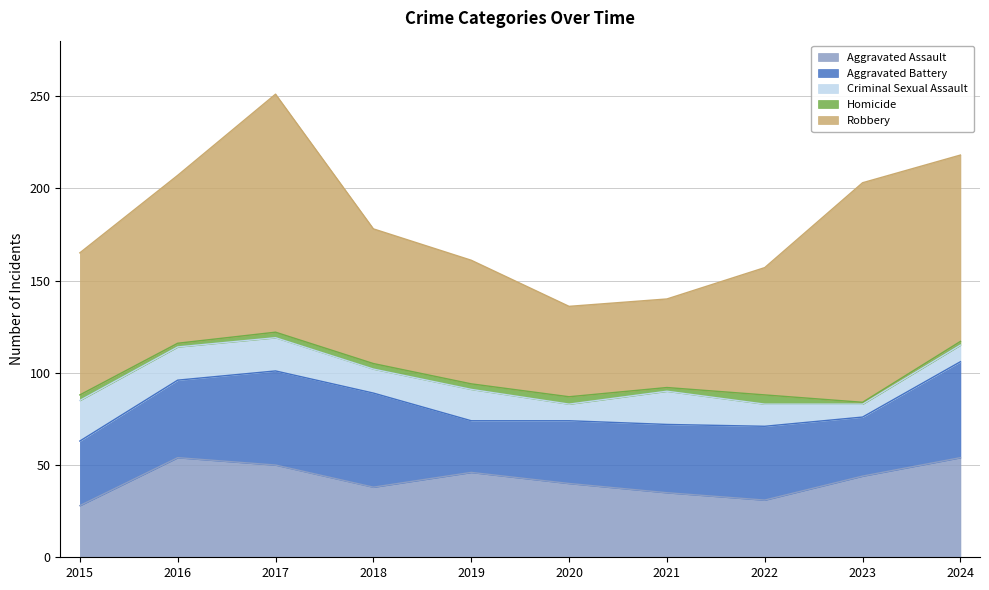

What is the difference between the Aggravated Assault values at 2023 and 2016?

10